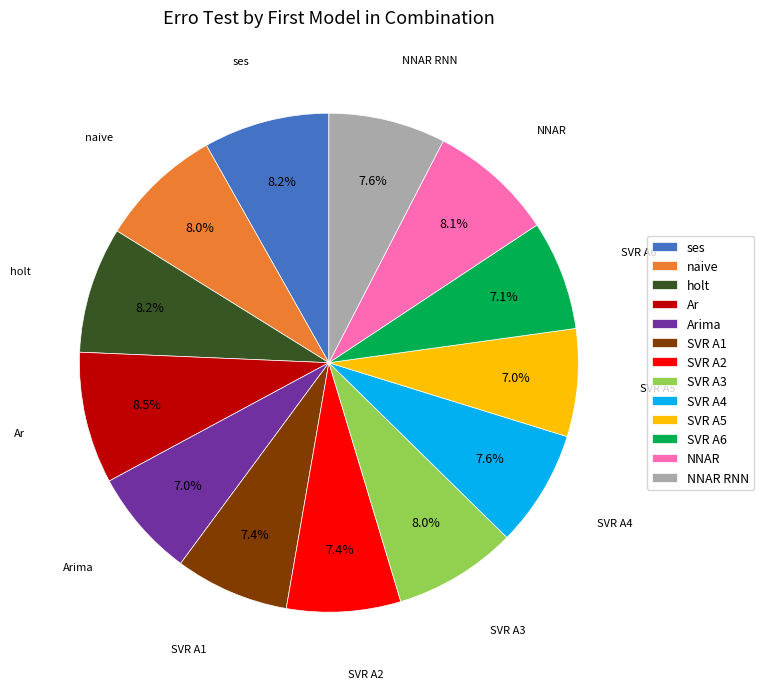

Combined, do Ar and SVR A1 account for over 50%?

No